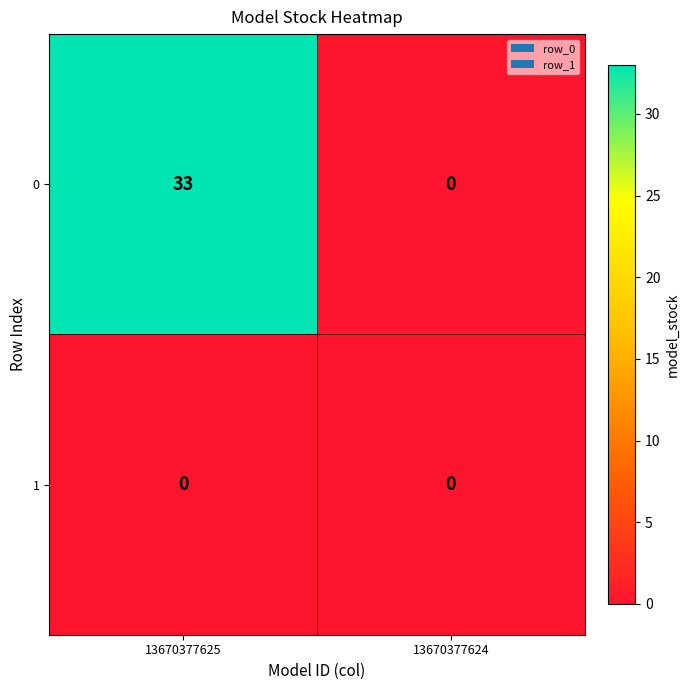

Count the number of data series in this chart.

2